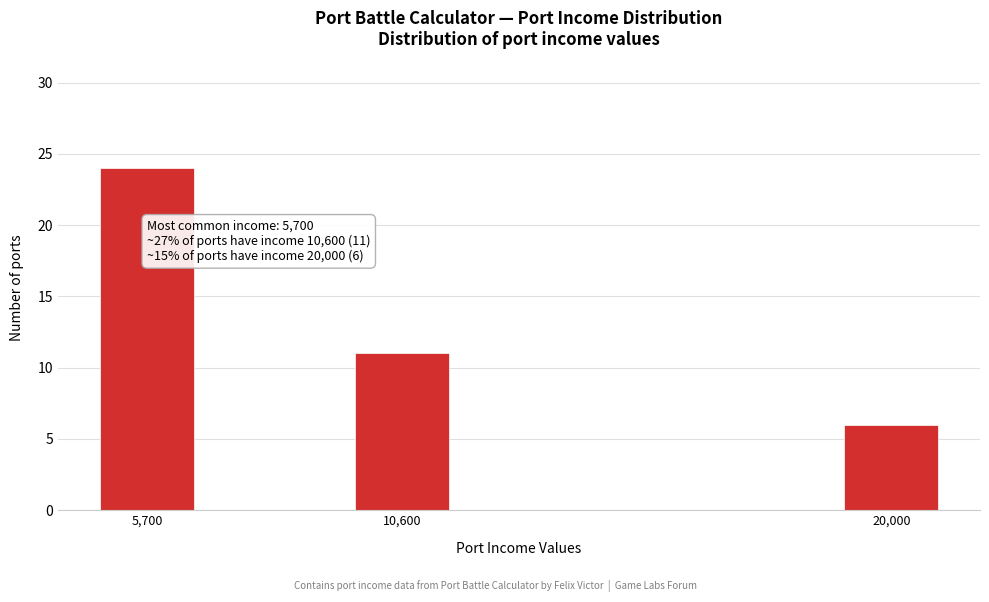

Reading left to right, list all the values displayed in this chart.

5,700=24	10,600=11	20,000=6